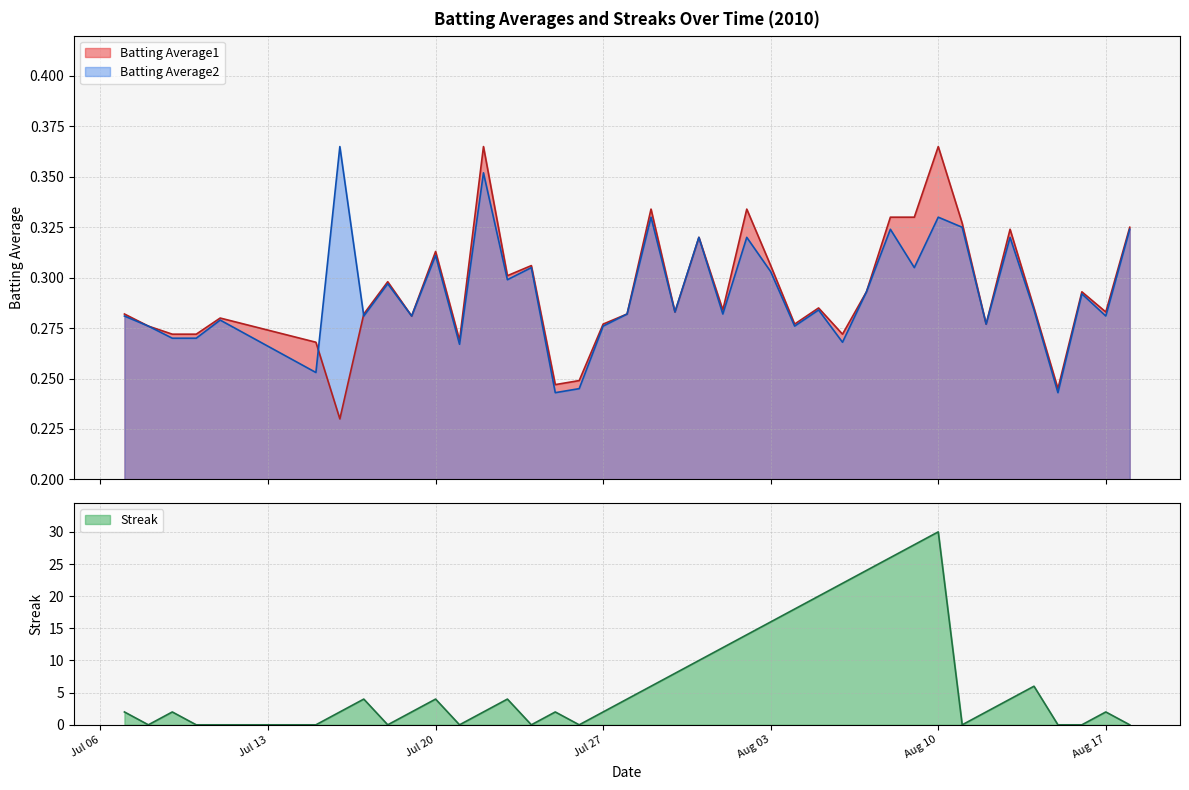

Which category has the highest value in the Streak series?

Aug 10